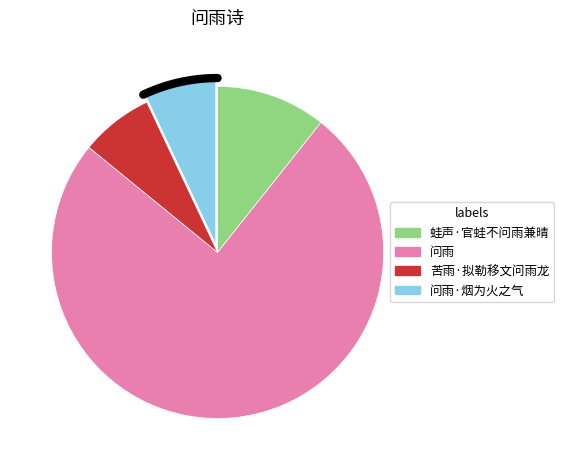

To the nearest percent, what is the average slice percentage?

25%